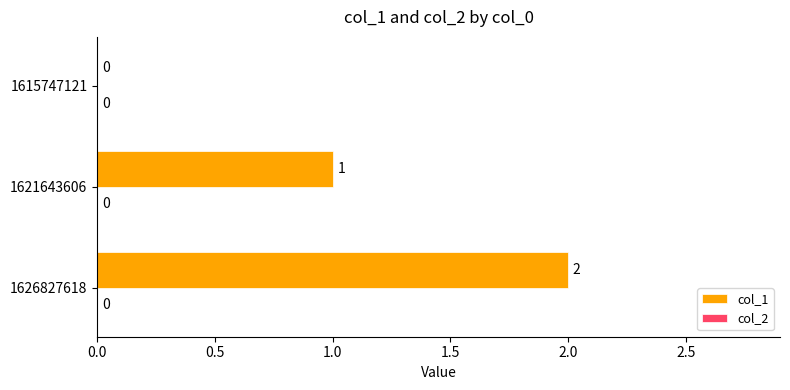

Which category has the highest value across all series?

1626827618